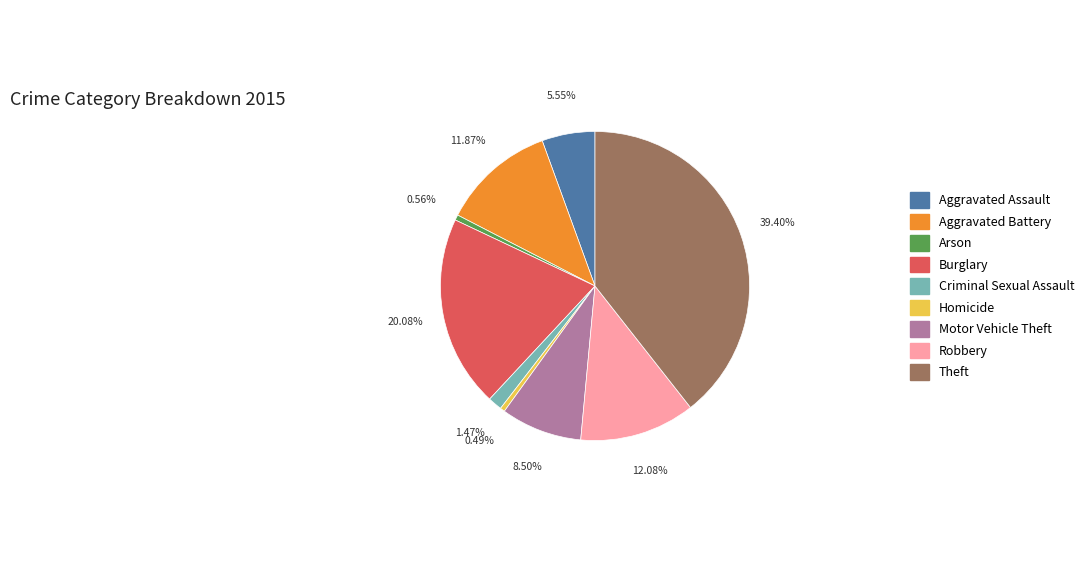

True or false: Arson accounts for 11% of the total.

False